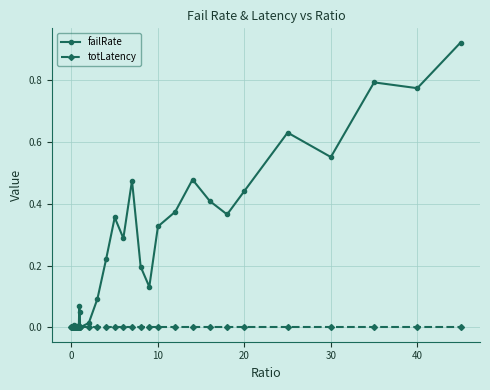

Which series has the largest total across all categories?

failRate